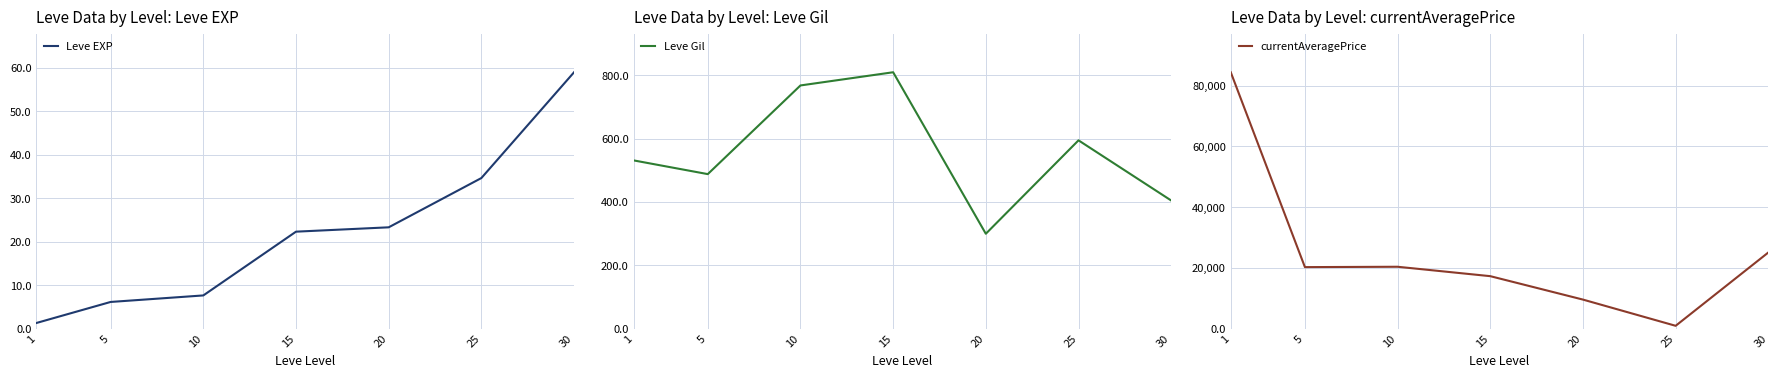

At 30, list the series in order from largest to smallest.

currentAveragePrice, Leve Gil, Leve EXP